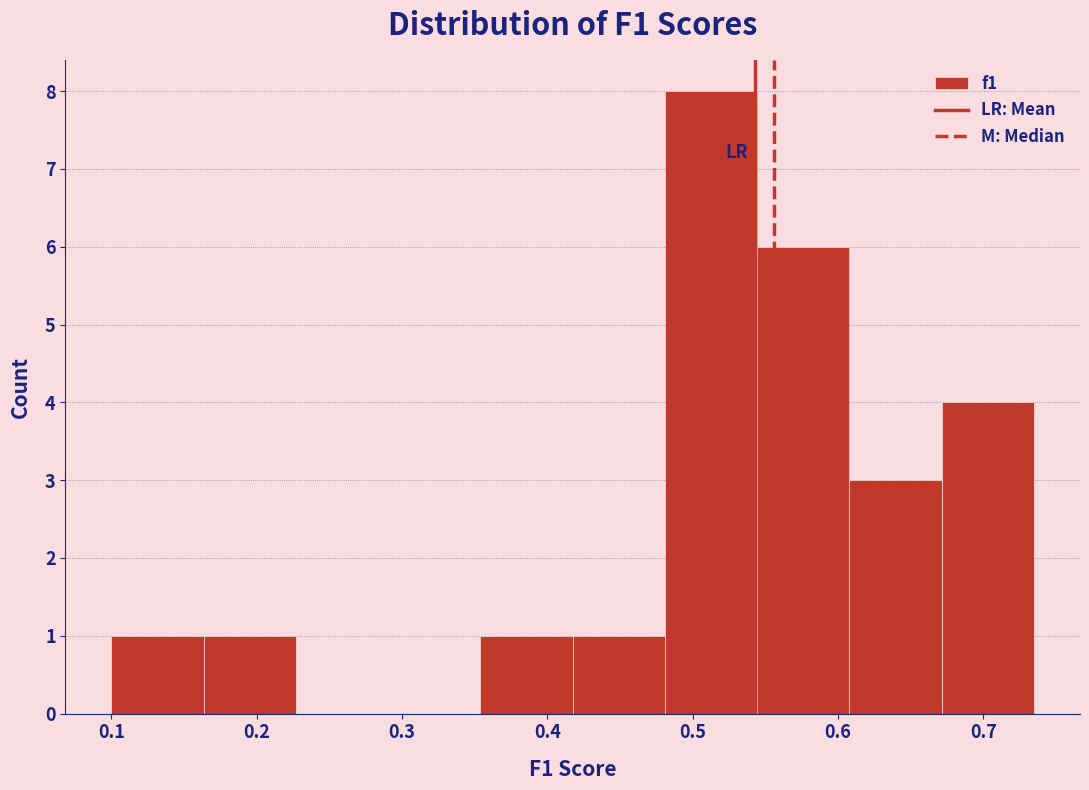

How tall is the bar that spans 0.48 to 0.54 on the x-axis? Neither the bar edges nor the heights are printed on the chart, so give them approximately, as read against the axes.

8